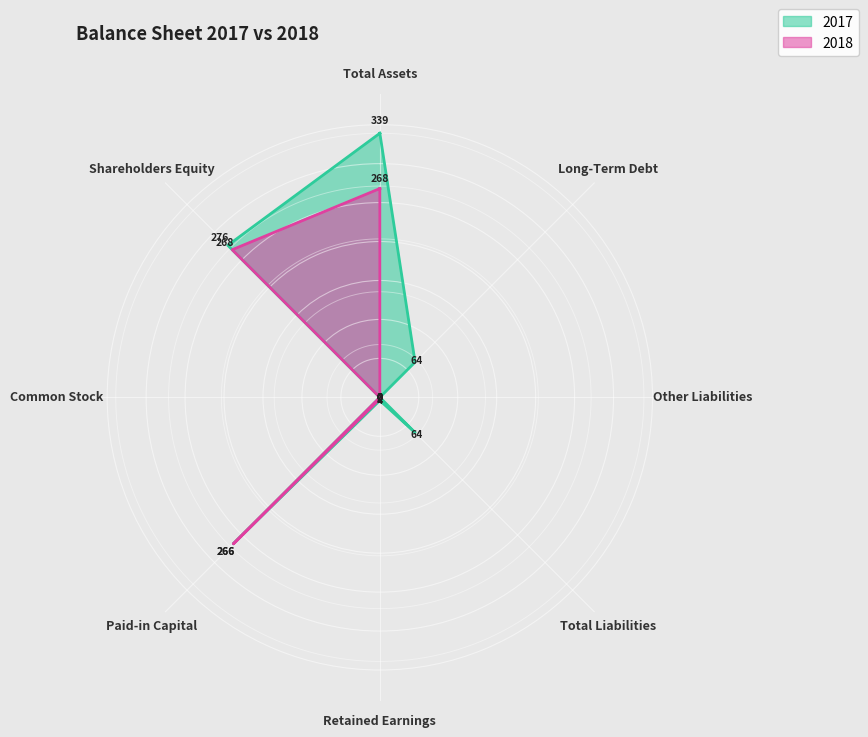

Where is the first local minimum for 2018?

Common Stock